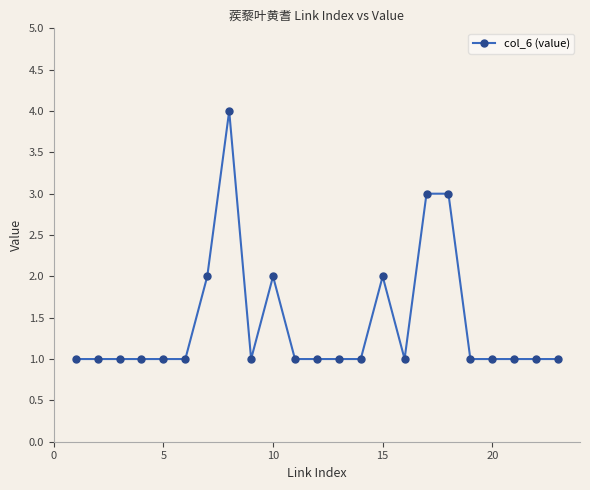

What is the greatest value displayed?

4